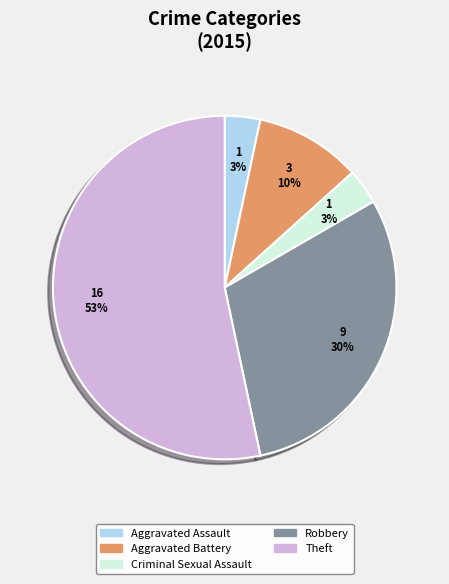

What is the largest slice in the pie chart?

Theft